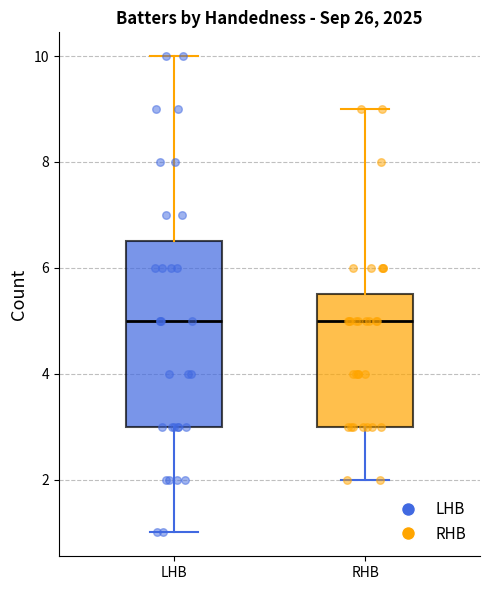

Reading left to right, read every box against the y-axis: the position of its median line, the range the box covers, and the ends of its whiskers. The values are not printed on the chart, so give them approximately, as read against the axis.

LHB: median 5.0, box 3.0 to 6.6, whiskers 1.0 to 10.0
RHB: median 5.0, box 3.0 to 5.6, whiskers 2.0 to 9.0